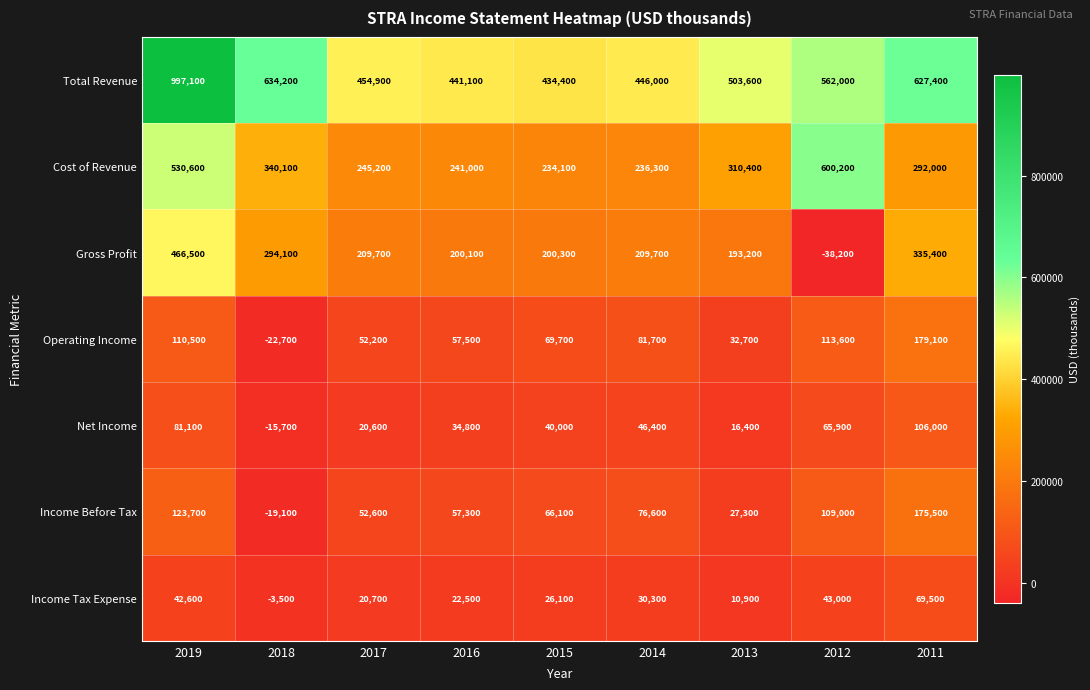

What is the total value across all series at 2016?

1054300